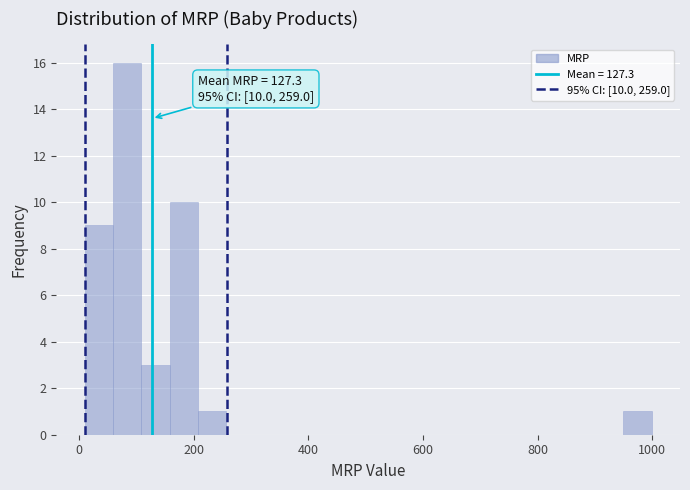

Read against the x-axis, roughly where is the centre of the tallest bar?

80